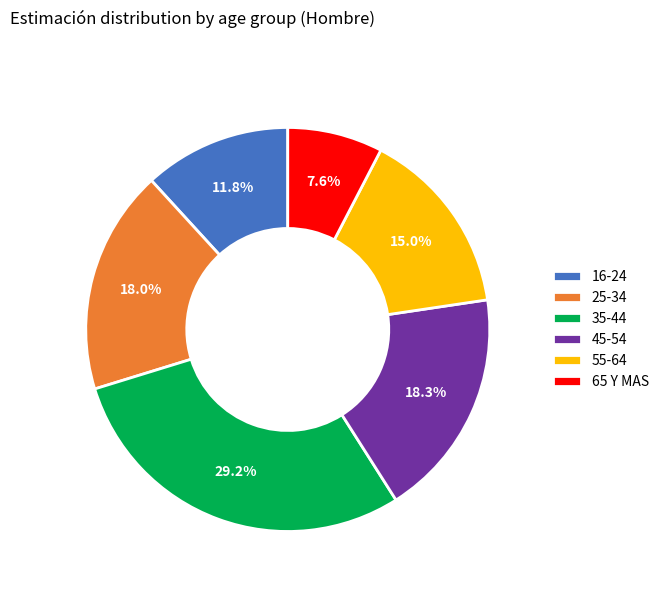

Which has a higher value, 16-24 or 25-34?

25-34